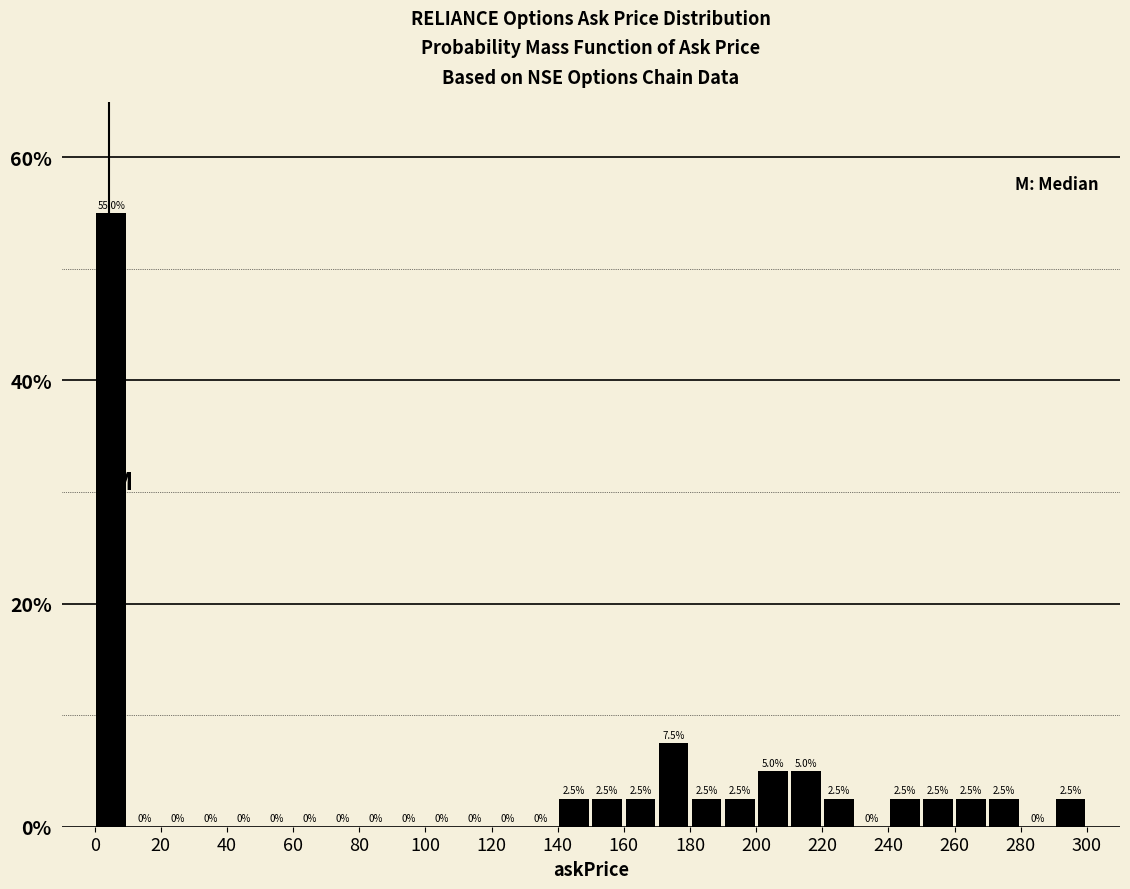

Which range on the x-axis has the tallest bar?

0 to 10